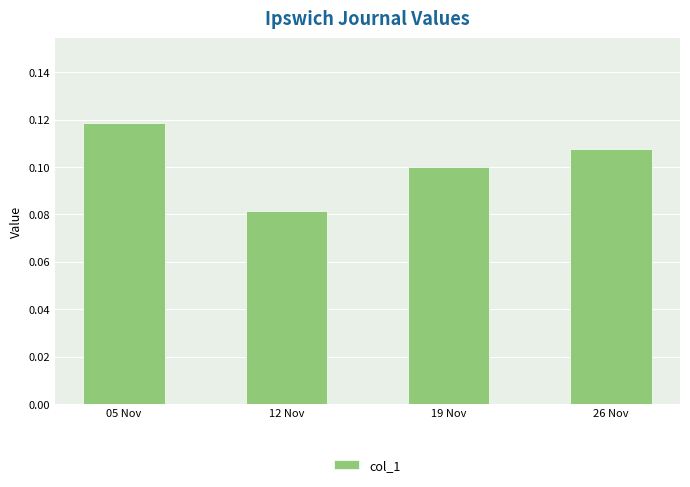

The chart shows a value of 0.1 at 12 Nov. True or false?

True